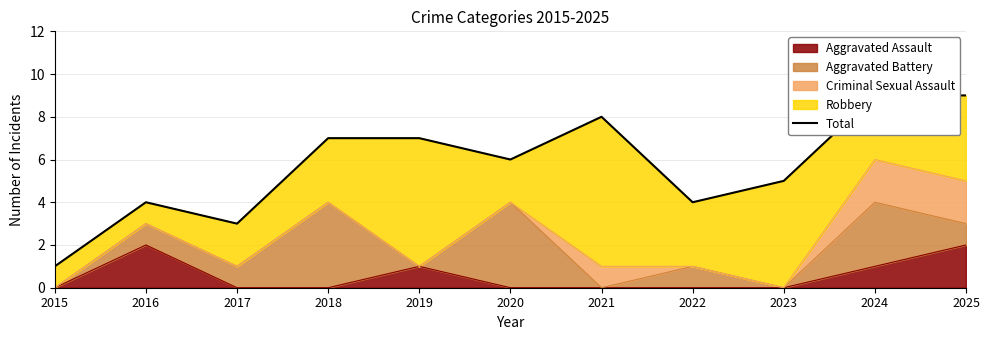

What is the change in value from 2017 to 2025?

+6